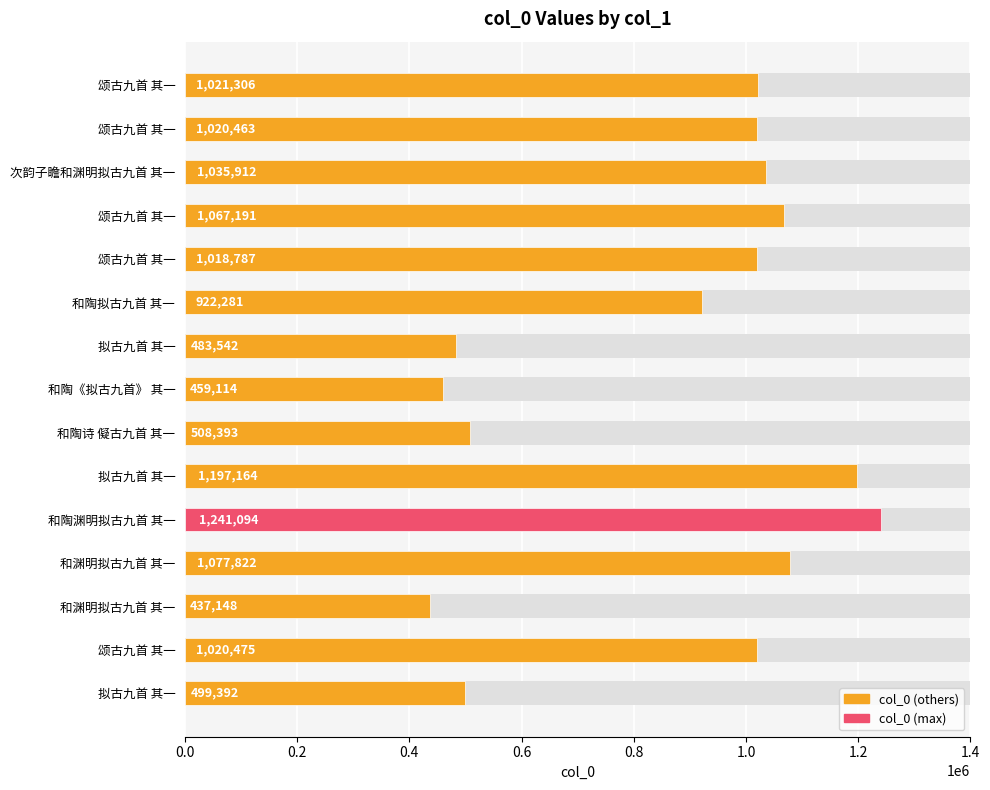

What is the smallest value displayed?

437148